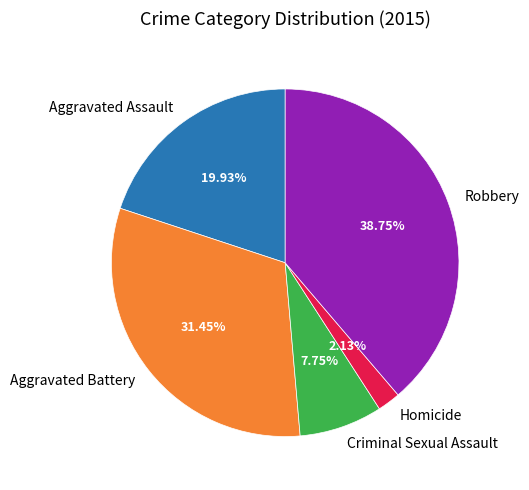

Is the sum of Homicide and Criminal Sexual Assault greater than half?

No